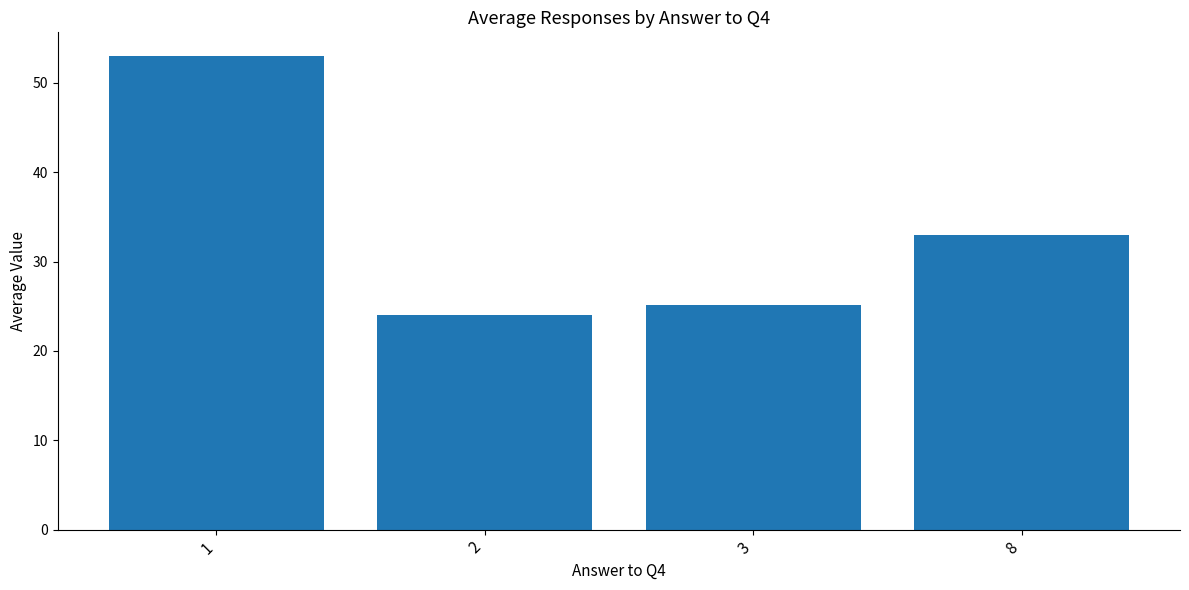

The value at 1 is 53.0. True or false?

True